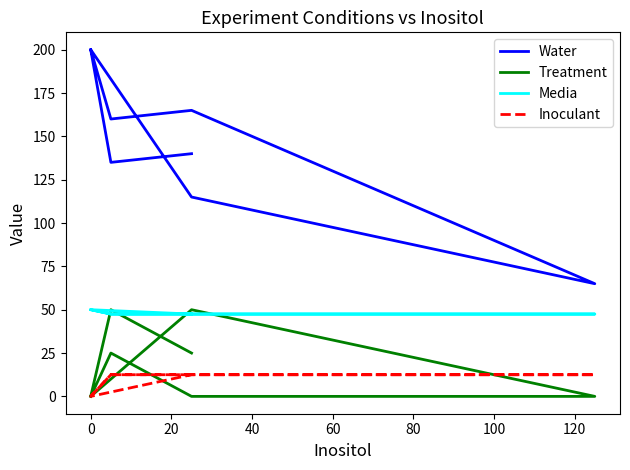

How many lines are shown in the chart?

4